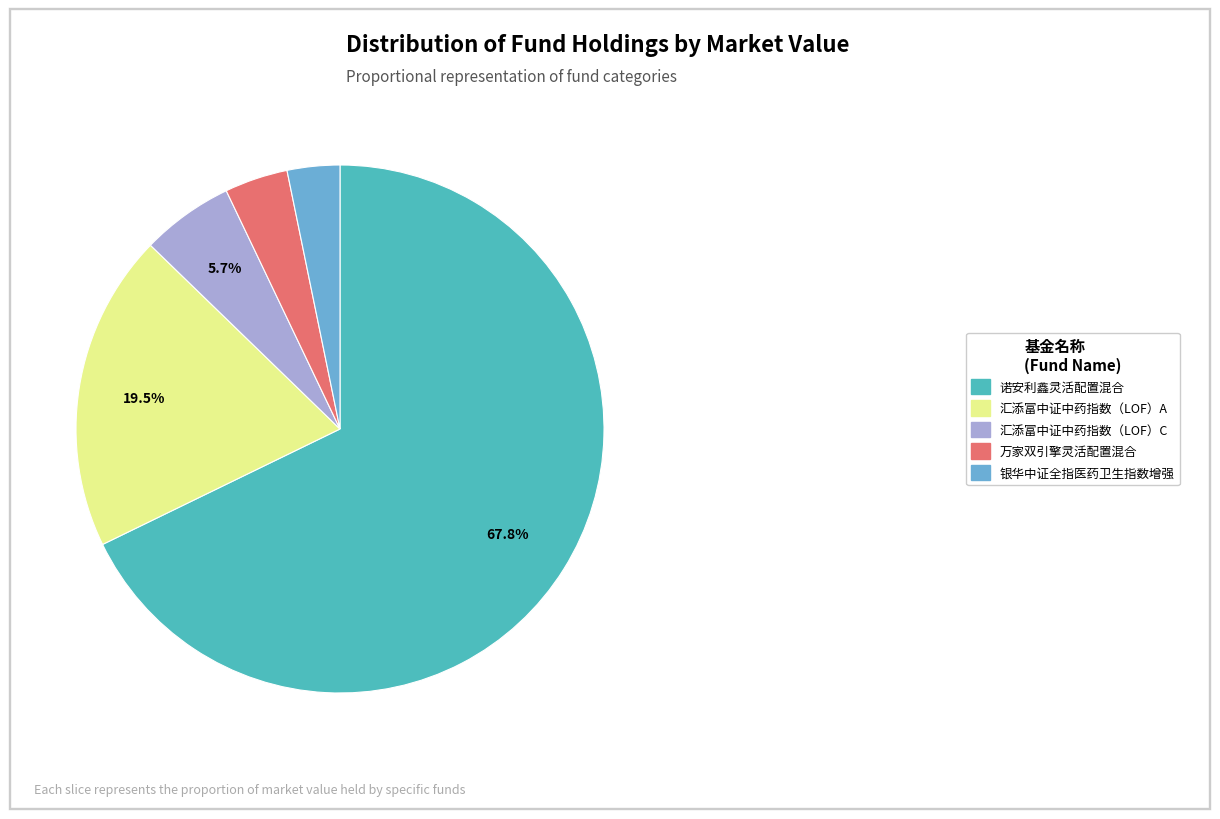

What is the largest slice in the pie chart?

诺安利鑫灵活配置混合